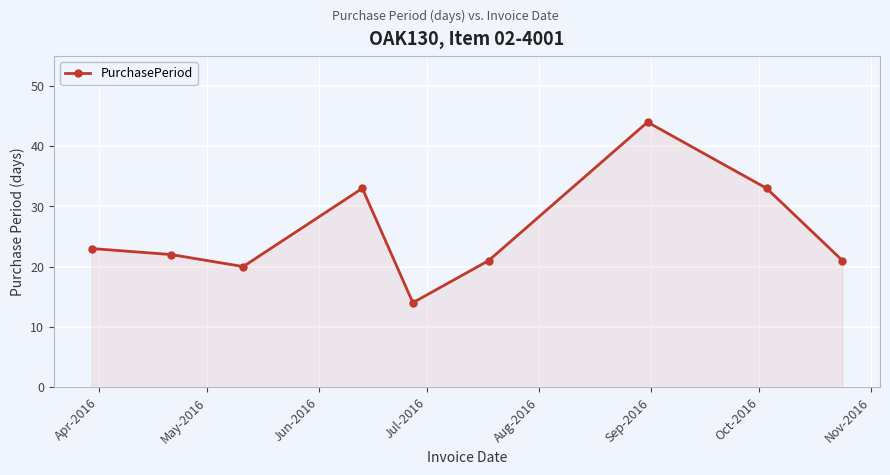

Count the number of data series in this chart.

1